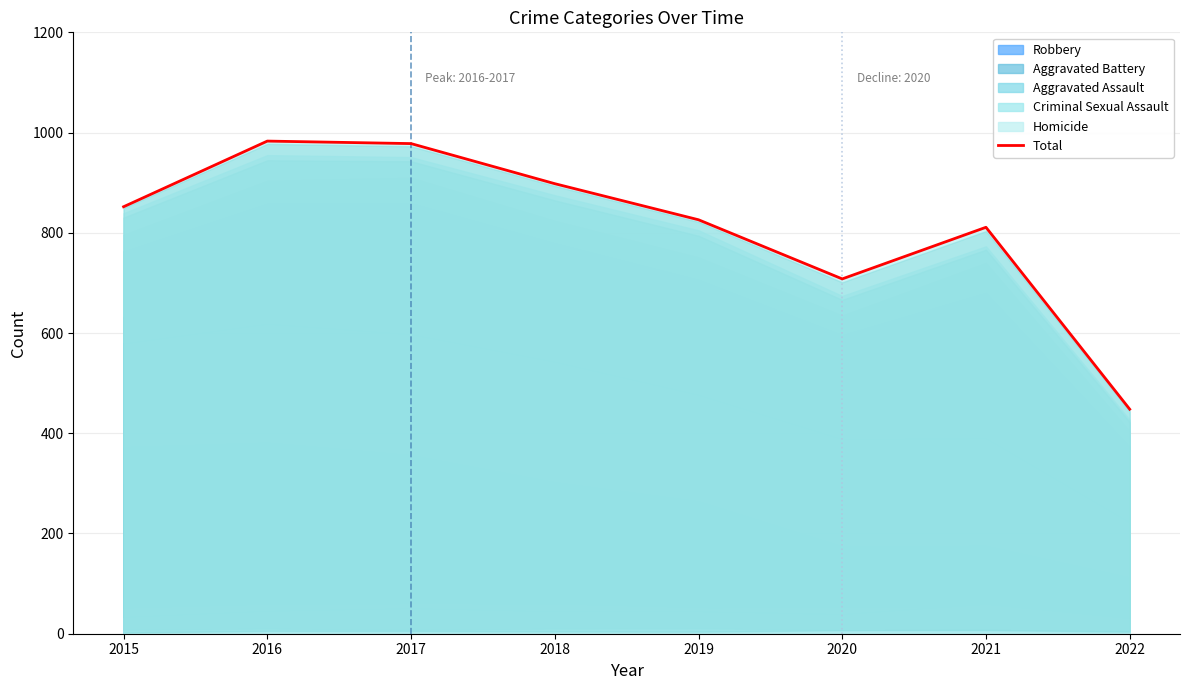

True or false: the data shows 708 at 2020.

True